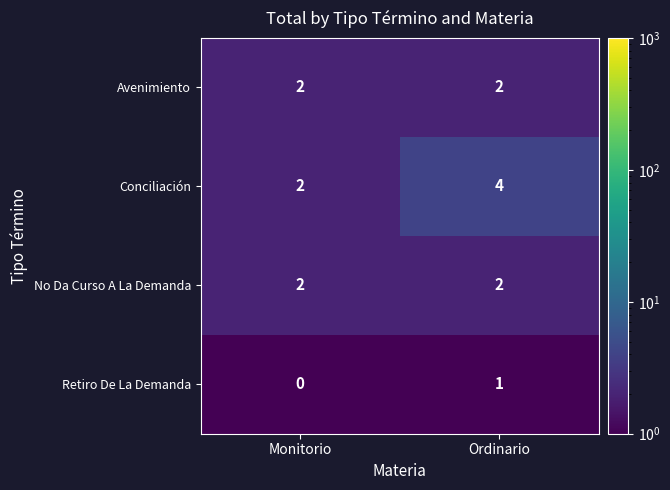

The value of No Da Curso A La Demanda at Ordinario is 2. True or false?

True